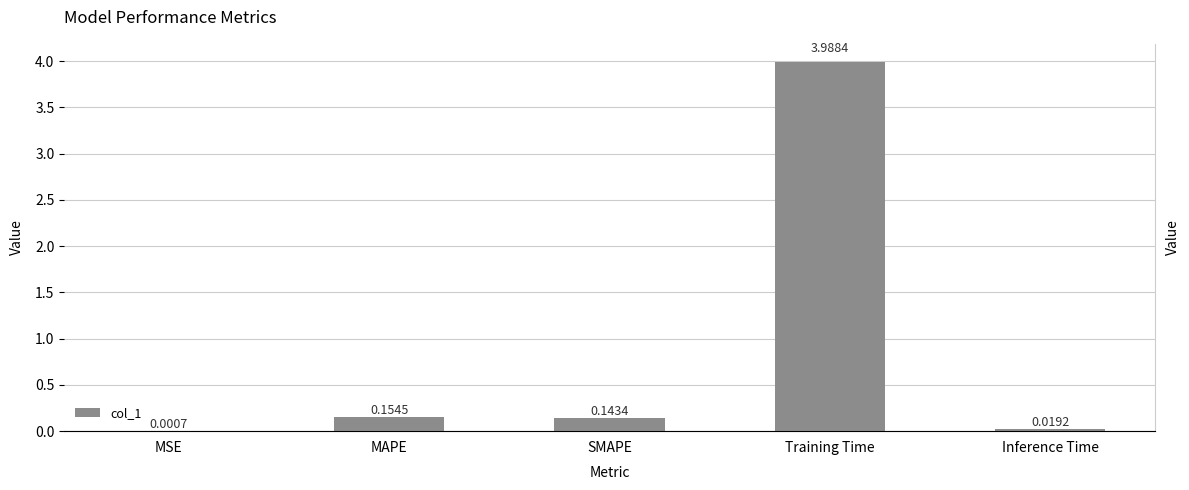

What is the greatest value displayed?

4.0